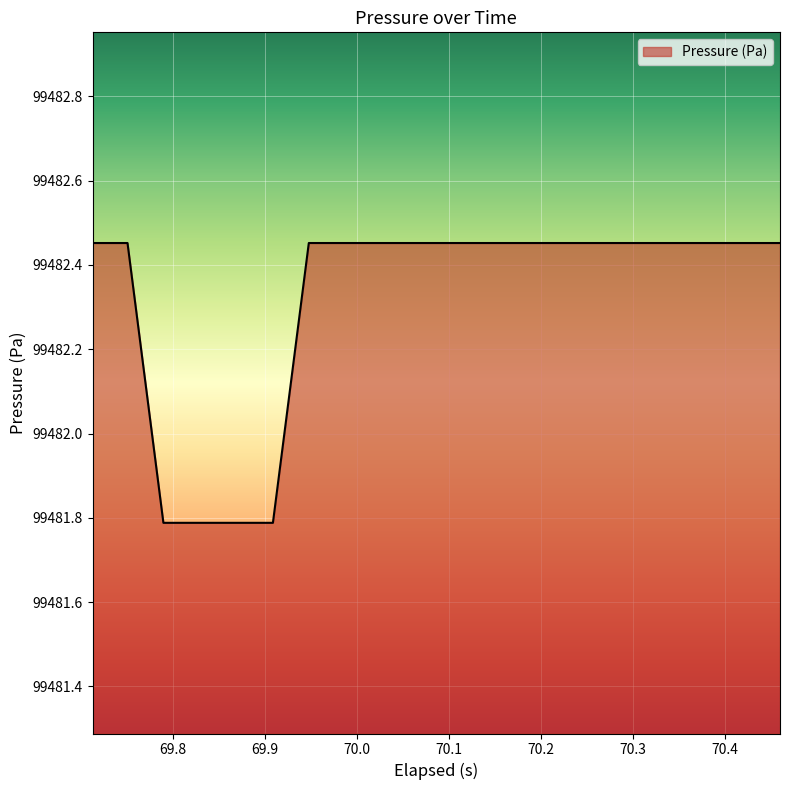

What is the difference between the second highest and minimum values?

0.7